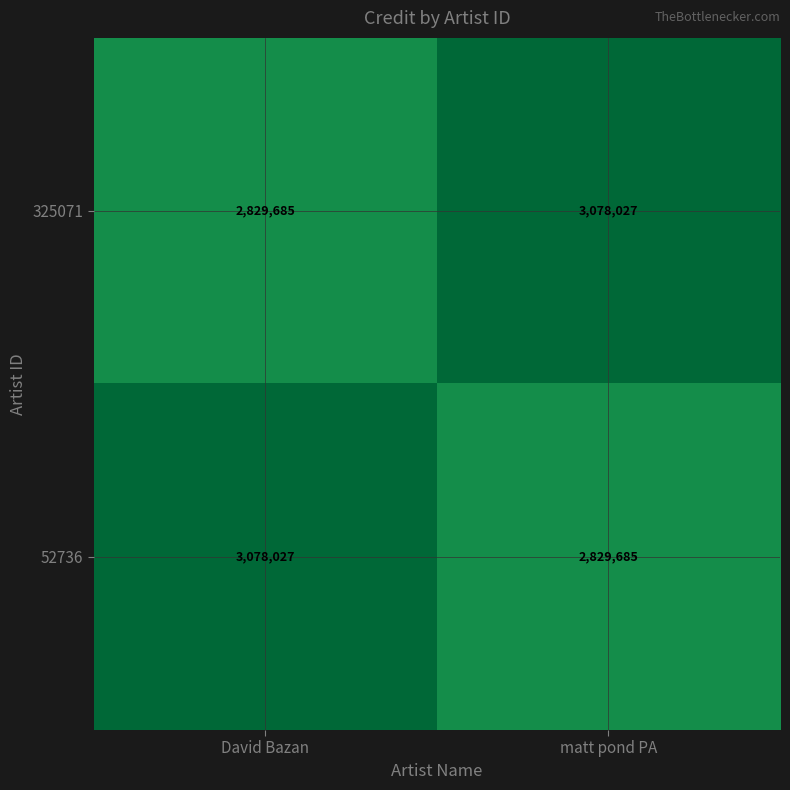

What is the spread (max minus min) of values at matt pond PA?

248342